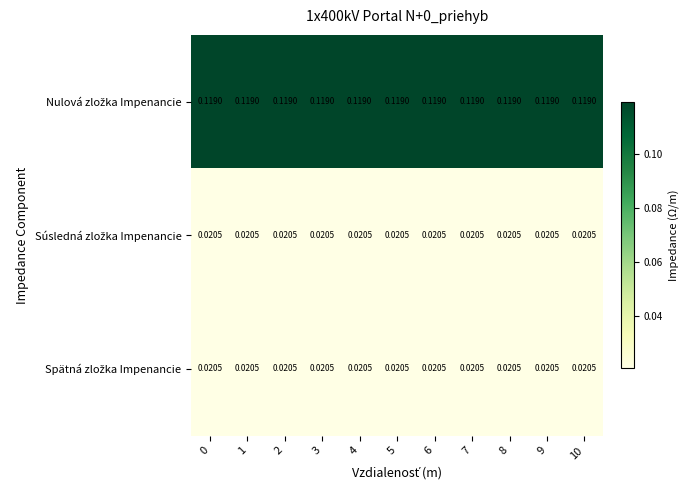

Which series has the largest total across all categories?

Nulová zložka Impenancie